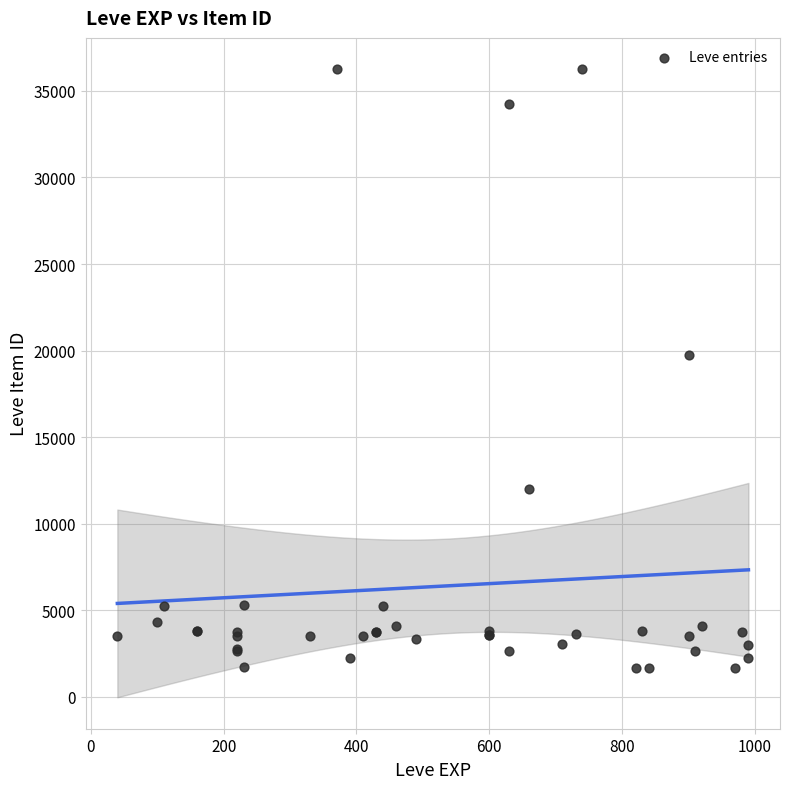

What Y value in the scatter plot is closest to 18967?

19744